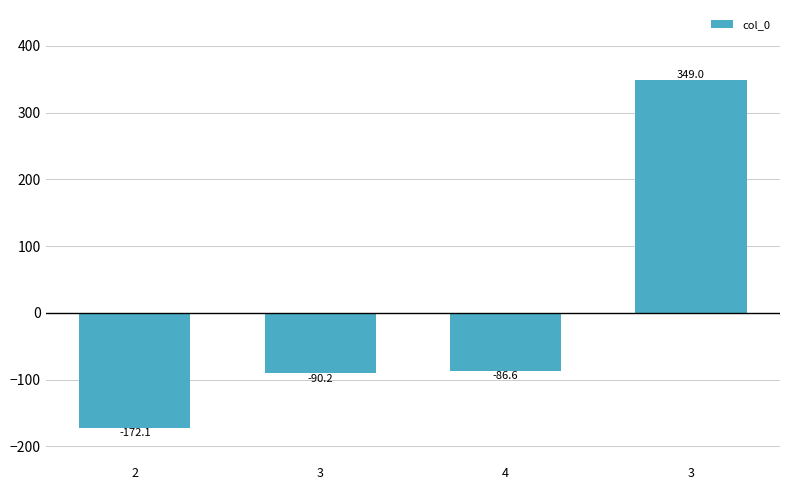

Where is the data nearest to the value 88?

4